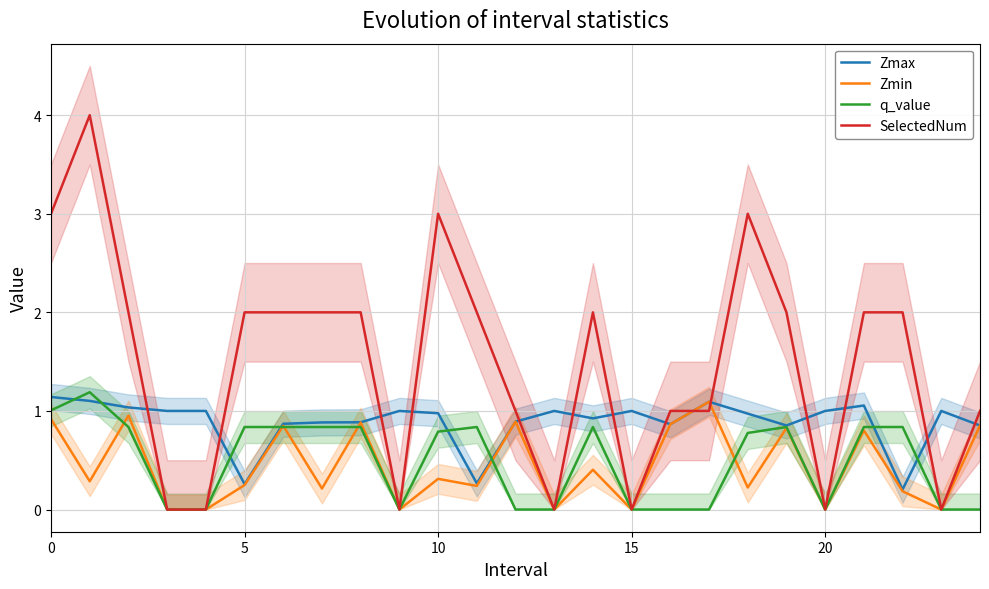

Which series has the largest total across all categories?

SelectedNum